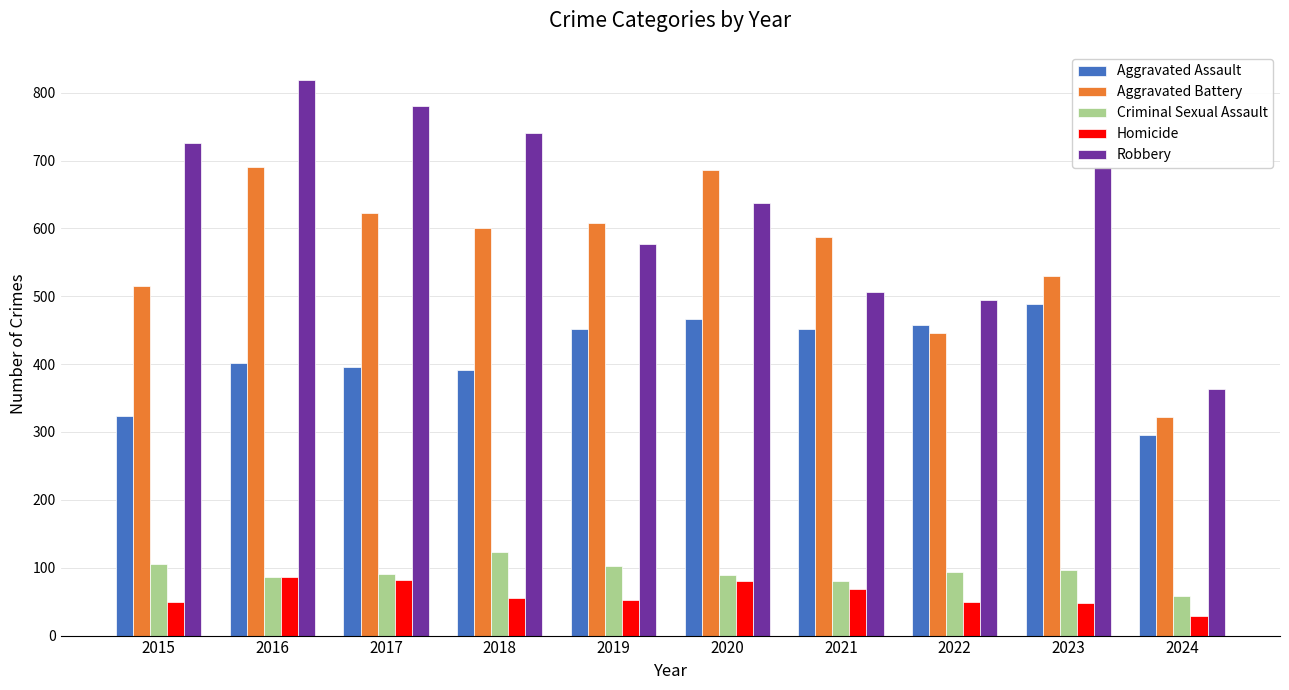

What are all the series names shown in the legend?

Aggravated Assault, Aggravated Battery, Criminal Sexual Assault, Homicide, Robbery